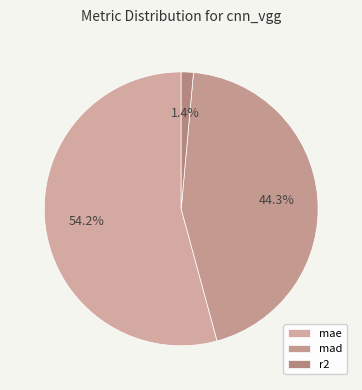

How many slices are in this pie chart?

3